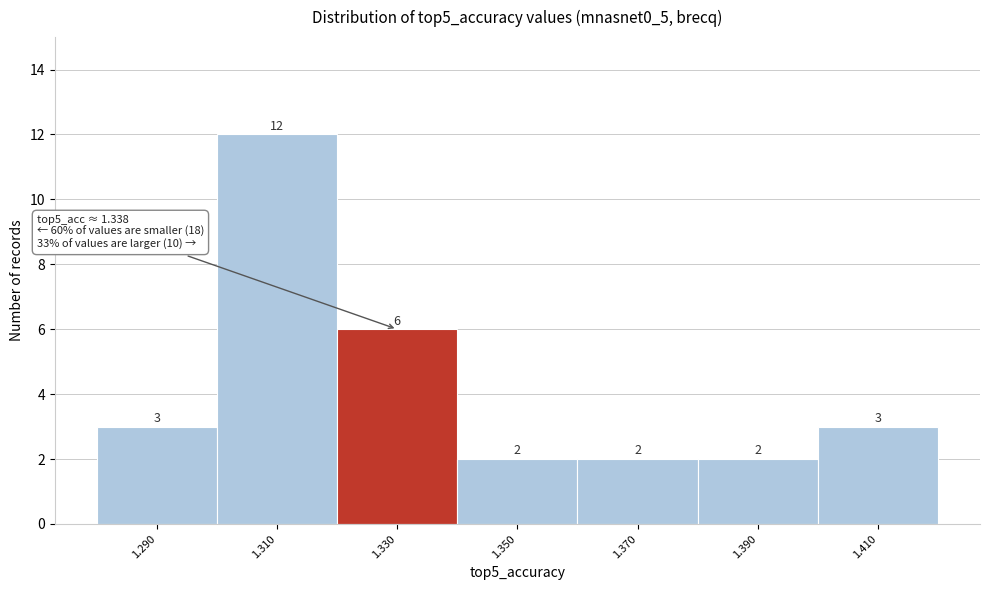

Reading right to left, what are all the values shown in this chart?

1.410=3	1.390=2	1.370=2	1.350=2	1.330=6	1.310=12	1.290=3